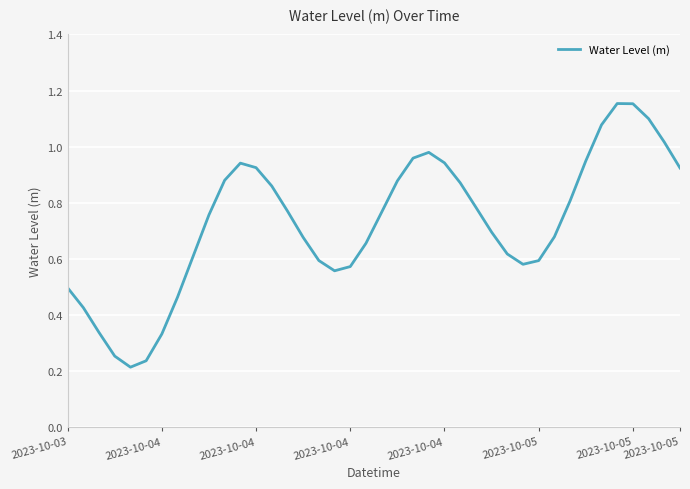

How many lines are shown in the chart?

1